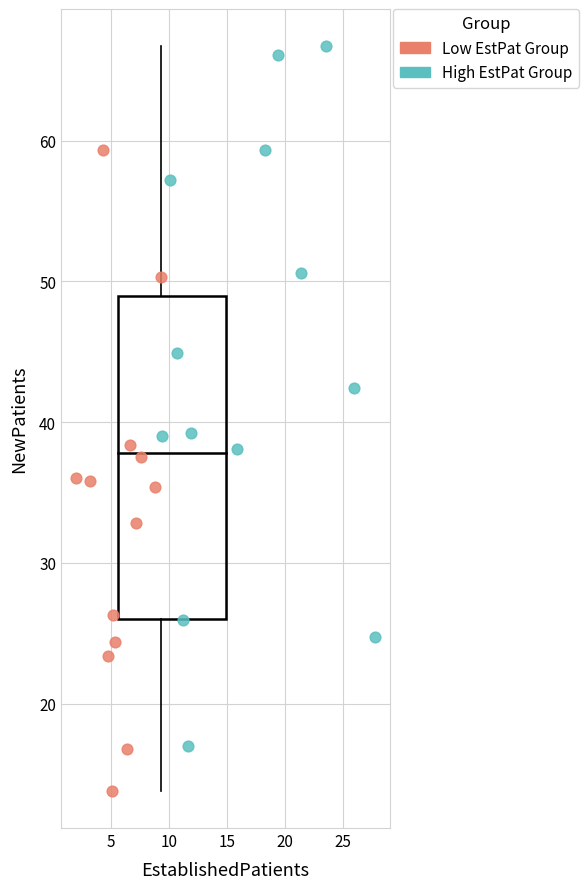

Which series contains the highest Y value?

High EstPat Group